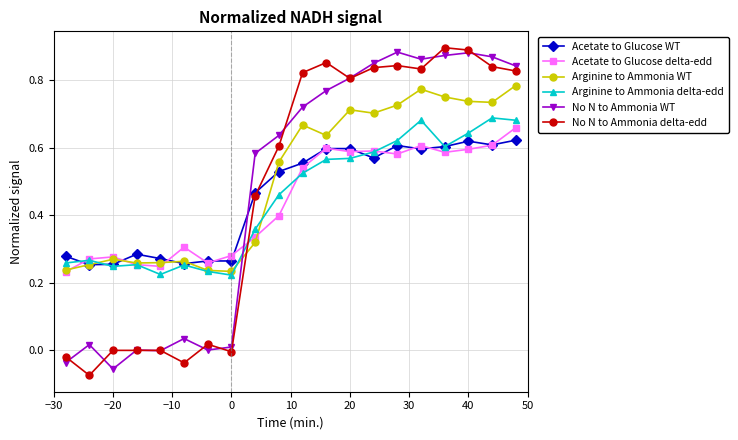

True or false: Acetate to Glucose delta-edd has more than 0 points higher than both neighbors.

True